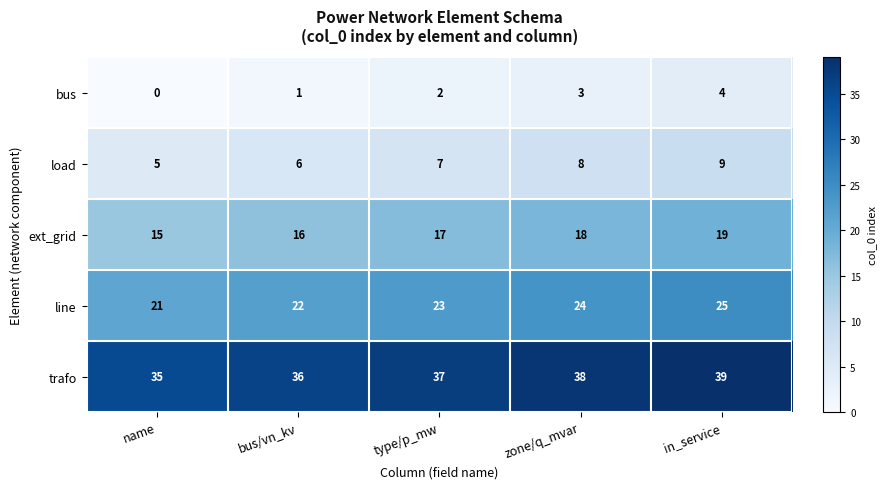

What is the maximum value shown in the chart?

39